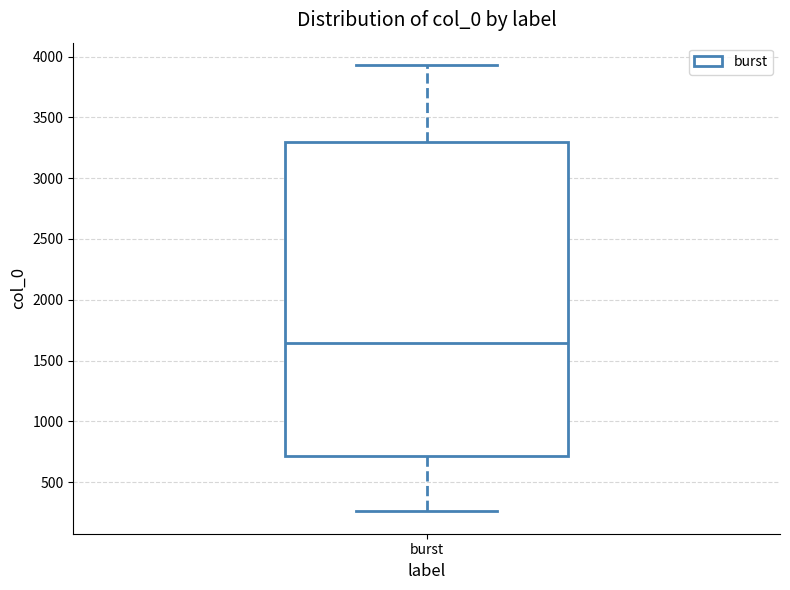

Transcribe this box plot: give where the median line is, the range the box spans, and where the two whiskers end, as read against the y-axis. The values are not printed on the chart, so give them approximately, as read against the axis.

median 1650, box 700 to 3300, whiskers 250 to 3950